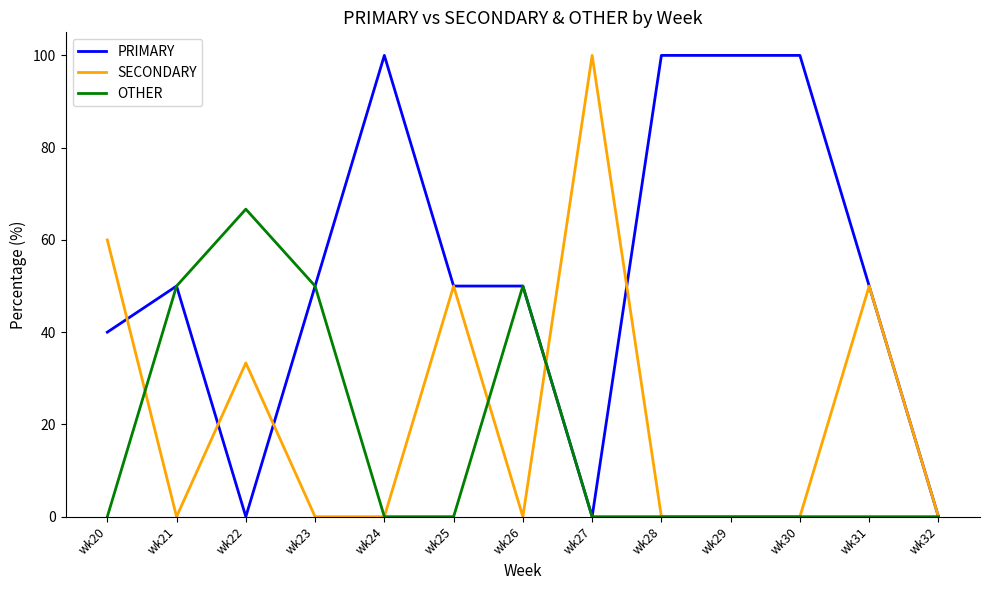

Is the value of PRIMARY at wk31 greater than the value of OTHER at wk22?

No